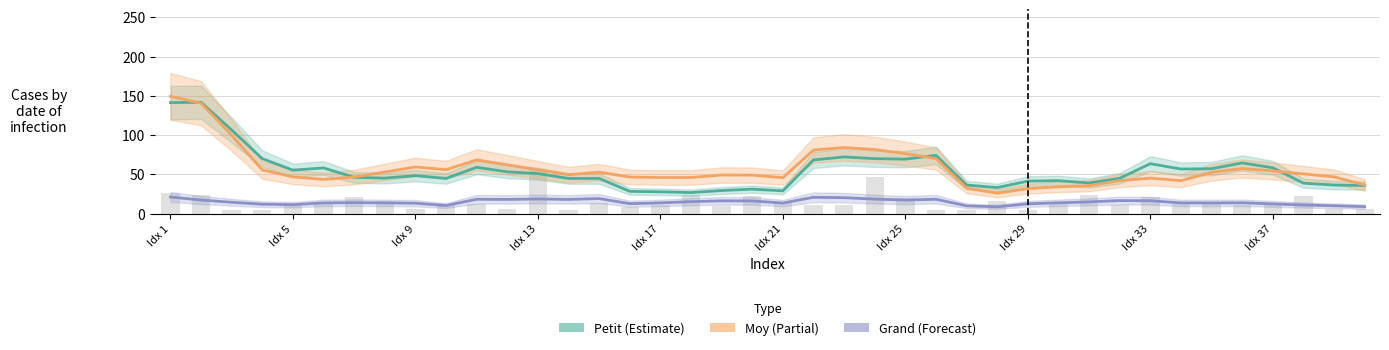

Which series has the largest total across all categories?

Moy